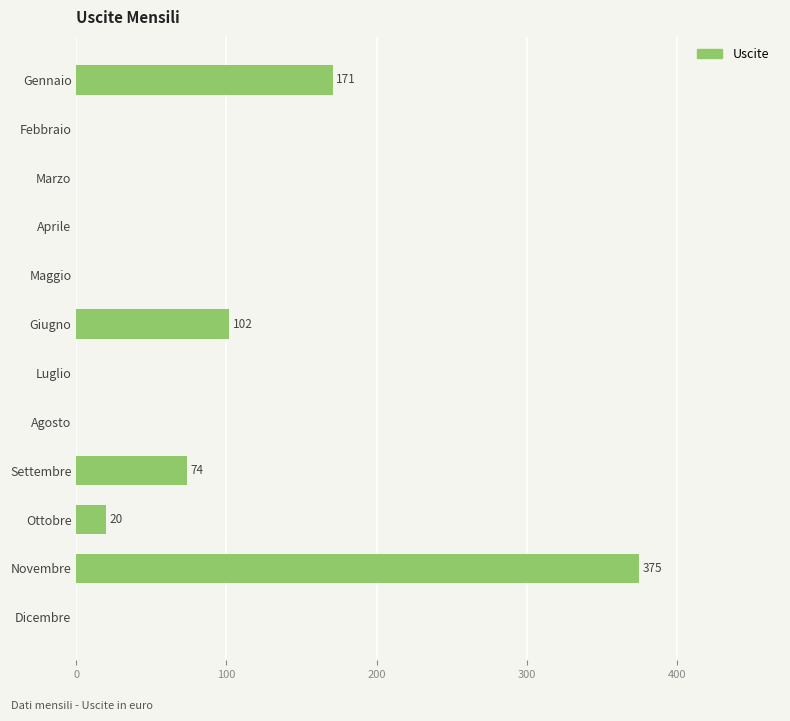

Count the number of categories in the chart.

12